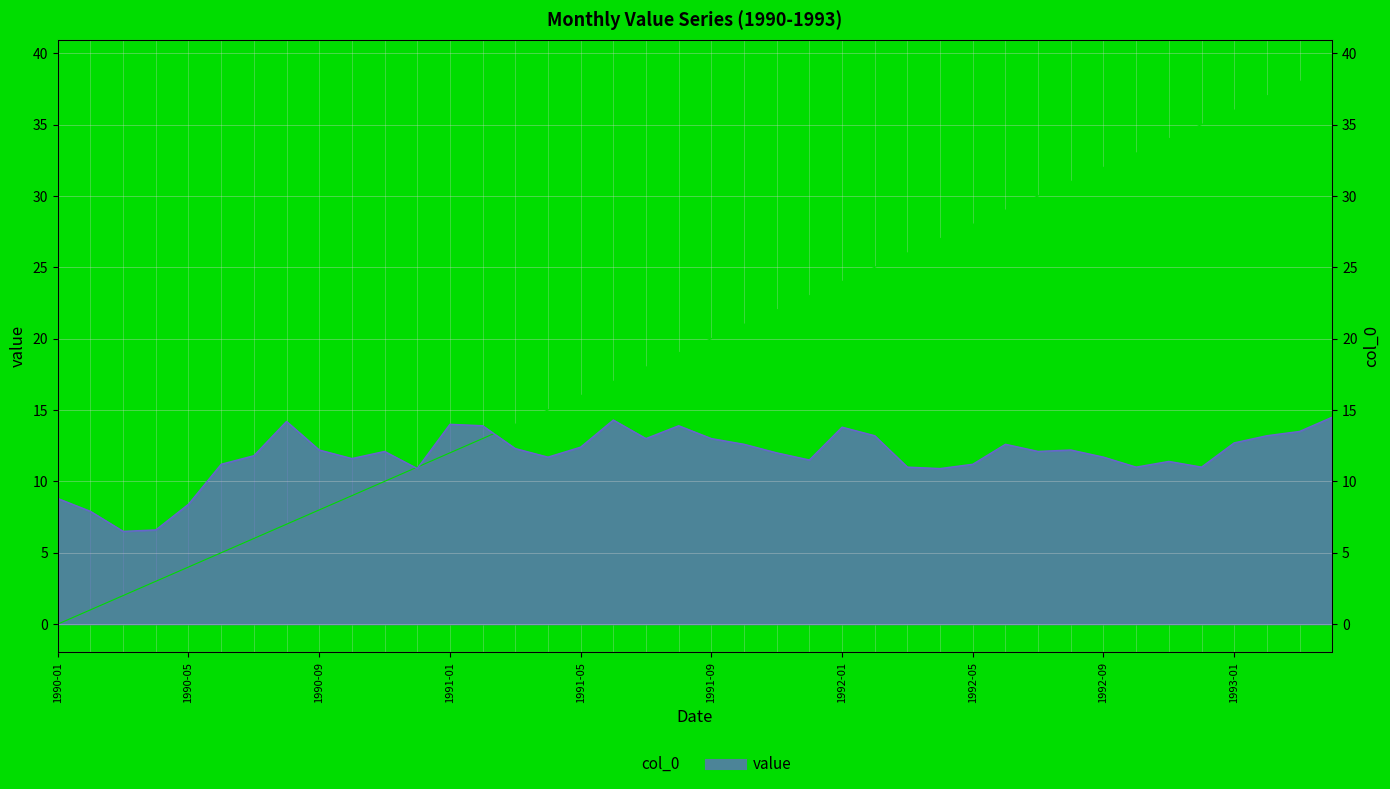

Reading left to right, transcribe all the data shown in this chart.

value: 8.8	7.9	6.5	6.6	8.4	11.2	11.8	14.2	12.2	11.6	12.1	10.9	14.0	13.9	12.3	11.7	12.4	14.3	13.0	13.9	13.0	12.6	12.0	11.5	13.8	13.2	11.0	10.9	11.2	12.6	12.1	12.2	11.7	11.0	11.4	11.0	12.7	13.2	13.5	14.5
col_0: 0.0	1.0	2.0	3.0	4.0	5.0	6.0	7.0	8.0	9.0	10.0	11.0	12.0	13.0	14.0	15.0	16.0	17.0	18.0	19.0	20.0	21.0	22.0	23.0	24.0	25.0	26.0	27.0	28.0	29.0	30.0	31.0	32.0	33.0	34.0	35.0	36.0	37.0	38.0	39.0